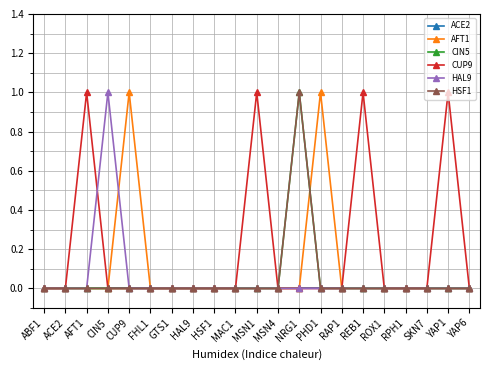

What is the difference between the highest and lowest values at AFT1?

1